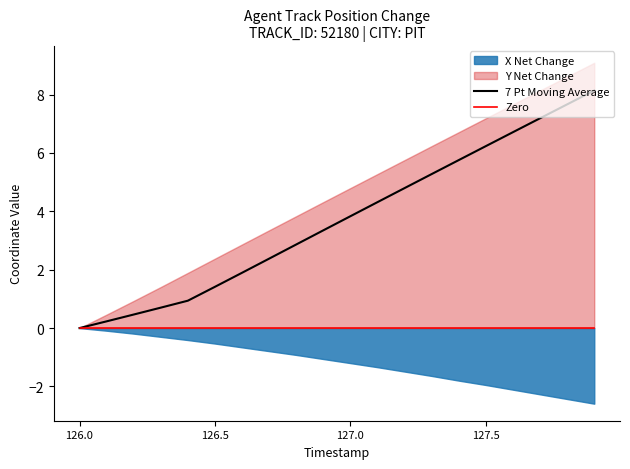

True or false: Zero and 7 Pt Moving Average cross at least once.

False